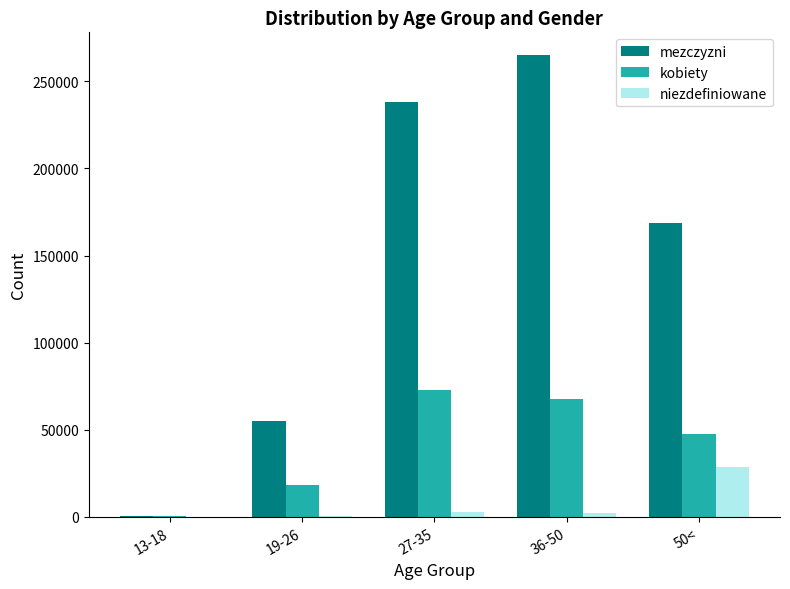

Is the value of niezdefiniowane at 36-50 greater than the value of mezczyzni at 50<?

No